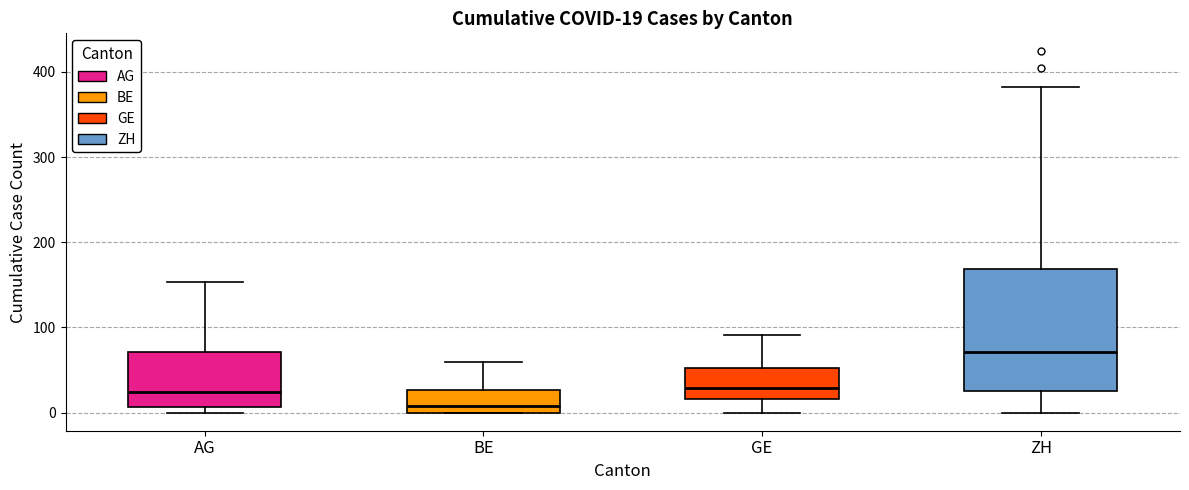

Which box is the tallest, from its lower edge to its upper edge?

ZH